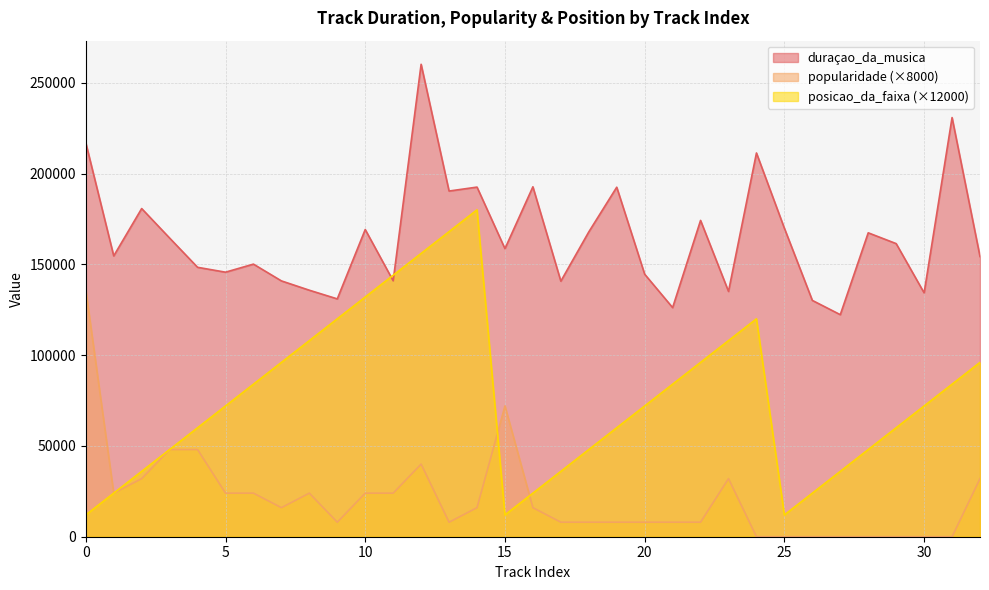

True or false: popularidade and duraçao_da_musica intersect in this chart.

False